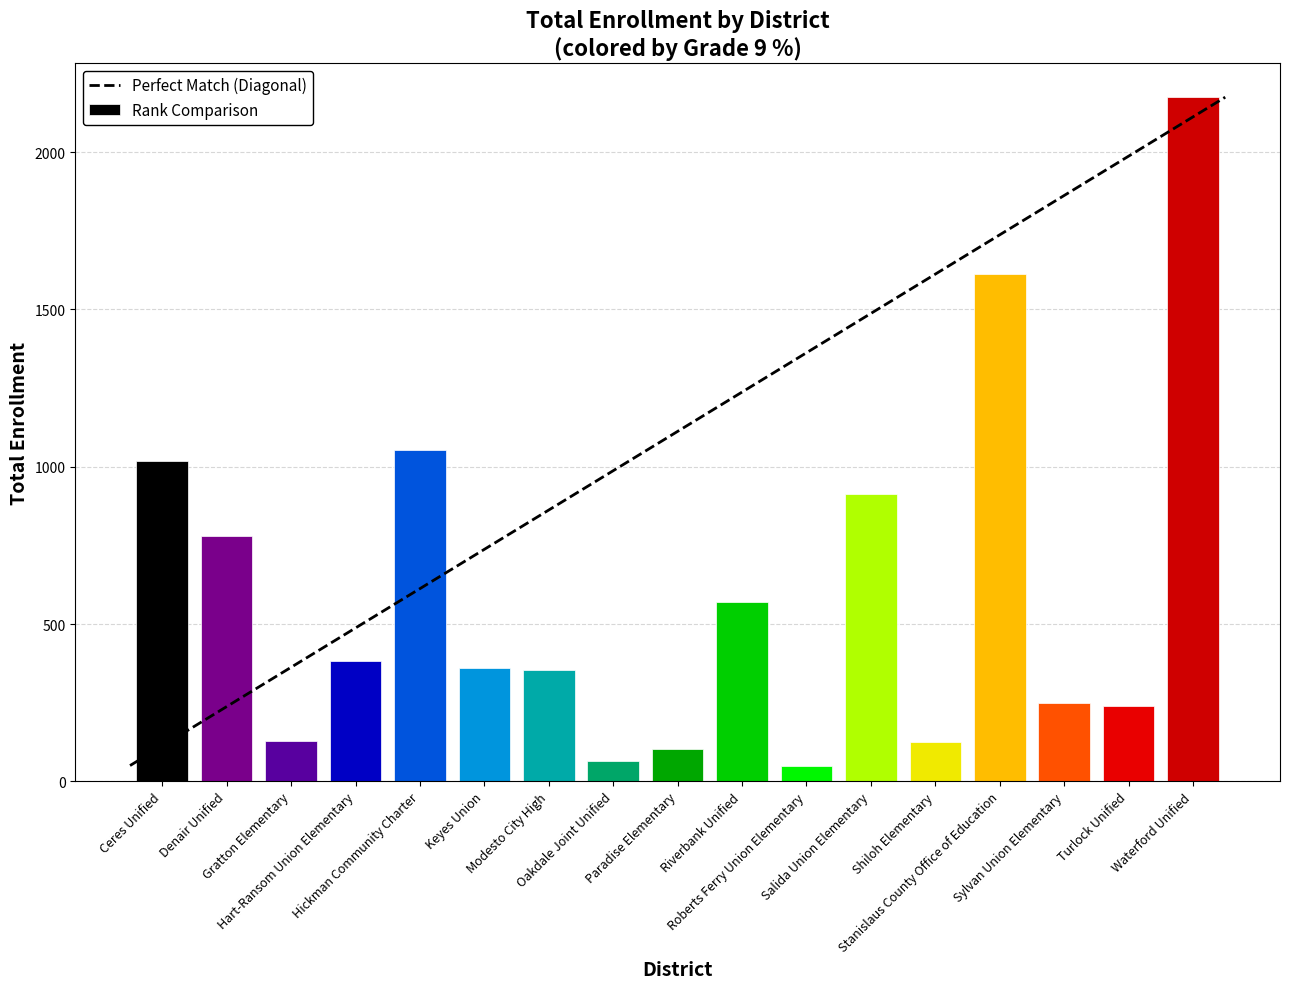

What position from the left is Turlock Unified?

16